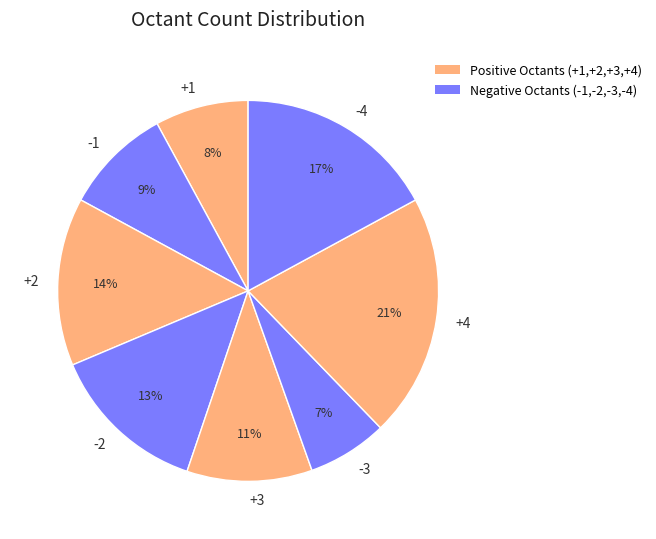

Which slice is the smallest?

-3